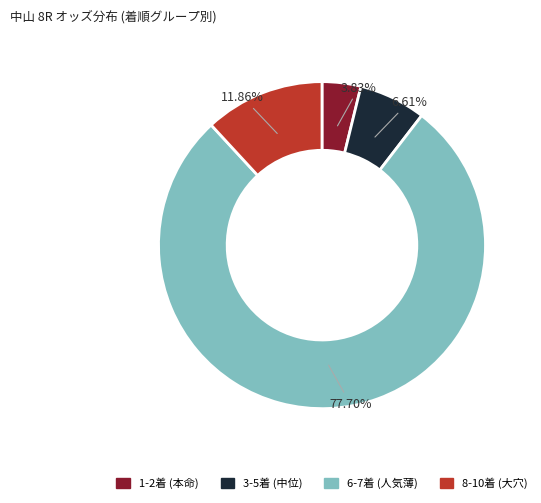

Does any single category account for the majority?

Yes